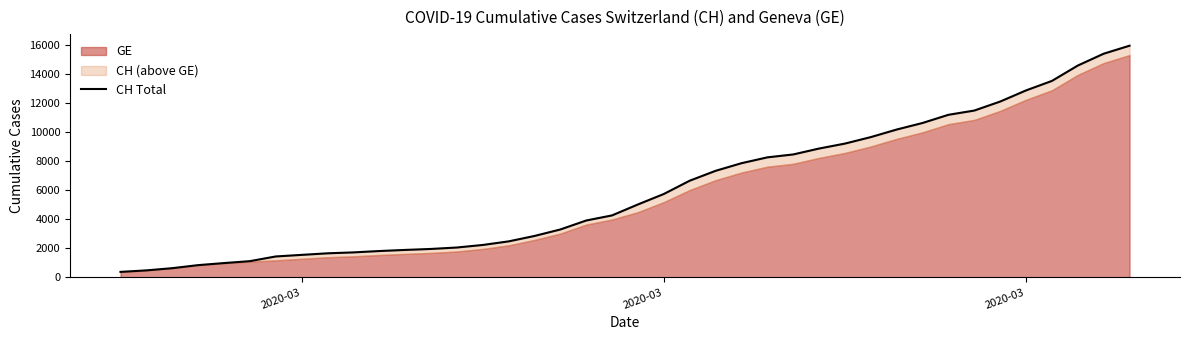

What is the difference between the second highest and minimum values?

15000